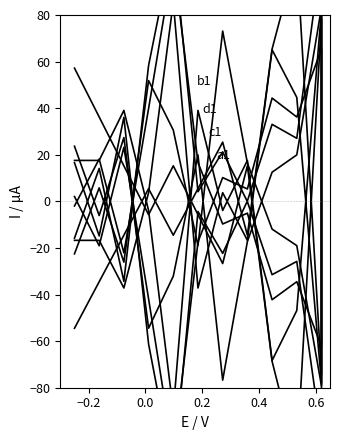

Which series ends up on top after the final intersection of b1 and c1?

b1